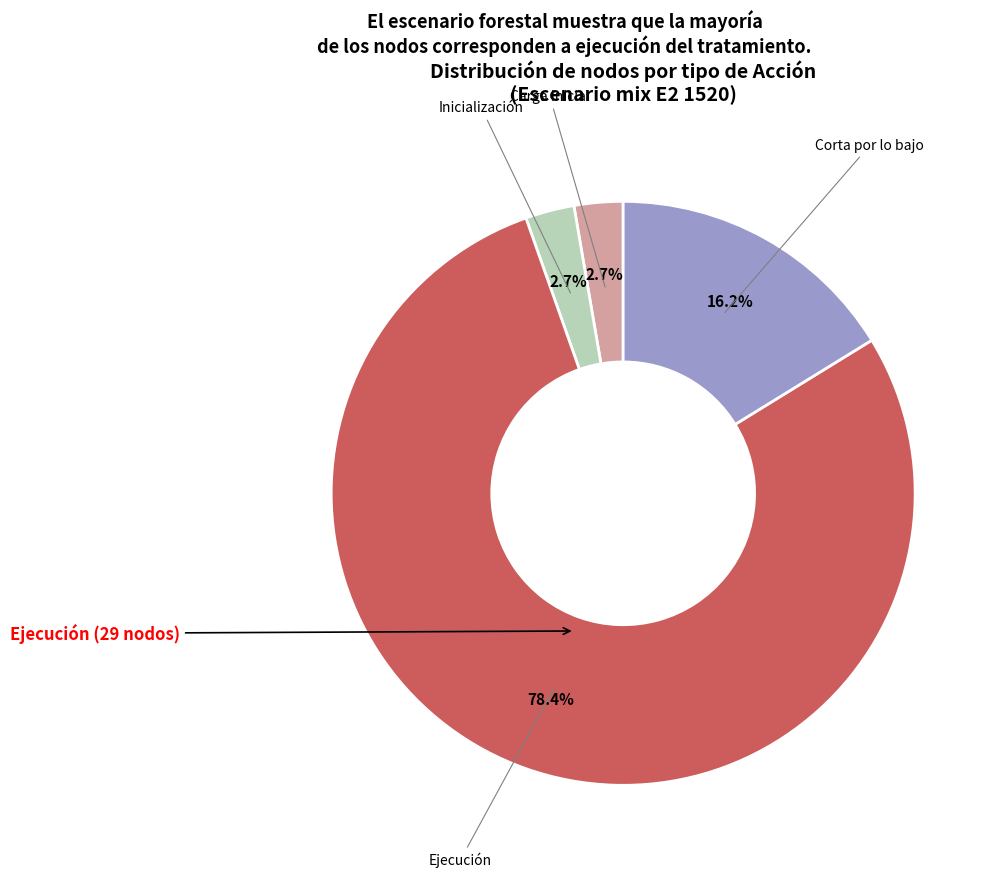

How many segments does this pie chart have?

4